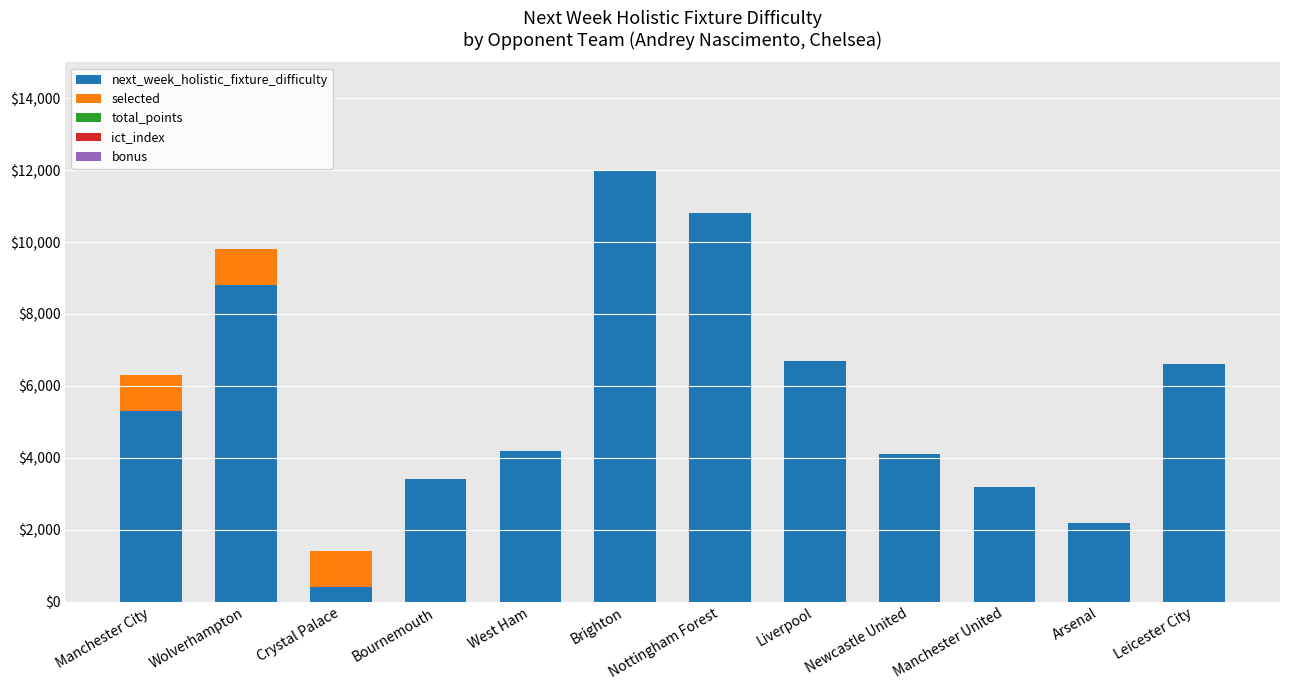

What is the highest value of the next_week_holistic_fixture_difficulty series?

12000.0